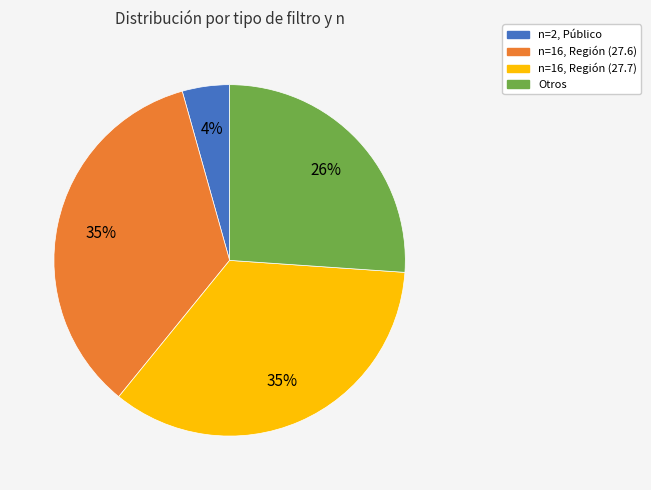

To the nearest percent, what is the average slice percentage?

25%